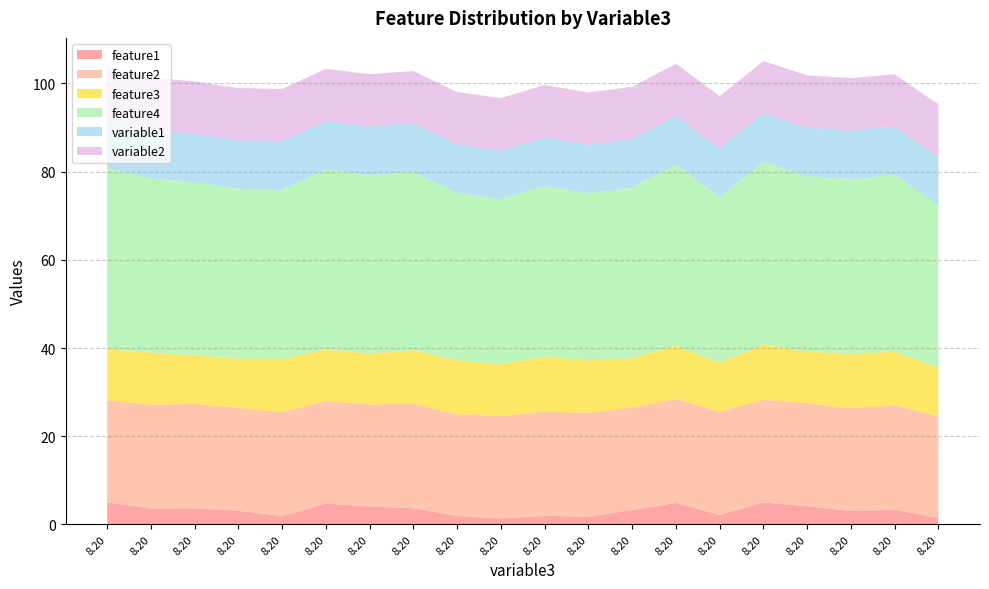

Reading left to right, extract all data points from this chart.

feature1: 0=5.0	1=3.6	2=3.7	3=3.1	4=1.9	5=4.7	6=4.0	7=3.7	8=1.9	9=1.3	10=1.9	11=1.8	12=3.2	13=4.9	14=2.1	15=5.0	16=4.1	17=3.0	18=3.3	19=1.4
feature2: 0=23.1	1=23.6	2=23.6	3=23.4	4=23.6	5=23.3	6=23.1	7=23.7	8=23.1	9=23.2	10=23.6	11=23.5	12=23.3	13=23.6	14=23.4	15=23.3	16=23.4	17=23.3	18=23.7	19=23.0
feature3: 0=11.8	1=11.8	2=11.1	3=11.1	4=12.0	5=11.7	6=11.6	7=12.1	8=12.2	9=11.8	10=12.5	11=11.9	12=11.2	13=12.1	14=11.1	15=12.5	16=11.7	17=12.3	18=12.1	19=11.1
feature4: 0=41.0	1=39.5	2=39.2	3=38.5	4=38.4	5=40.7	6=40.5	7=40.5	8=38.0	9=37.4	10=38.8	11=37.9	12=38.7	13=41.1	14=37.6	15=41.4	16=39.8	17=39.7	18=40.0	19=36.8
variable1: 0=11.0	1=11.0	2=11.0	3=11.0	4=11.0	5=11.0	6=11.0	7=11.0	8=11.0	9=11.0	10=11.0	11=11.0	12=11.0	13=11.0	14=11.0	15=11.0	16=11.0	17=11.0	18=11.0	19=11.0
variable2: 0=11.9	1=11.9	2=11.9	3=11.9	4=11.9	5=11.9	6=11.9	7=11.9	8=11.9	9=11.9	10=11.9	11=11.9	12=11.9	13=11.9	14=11.9	15=11.9	16=11.9	17=11.9	18=11.9	19=11.9